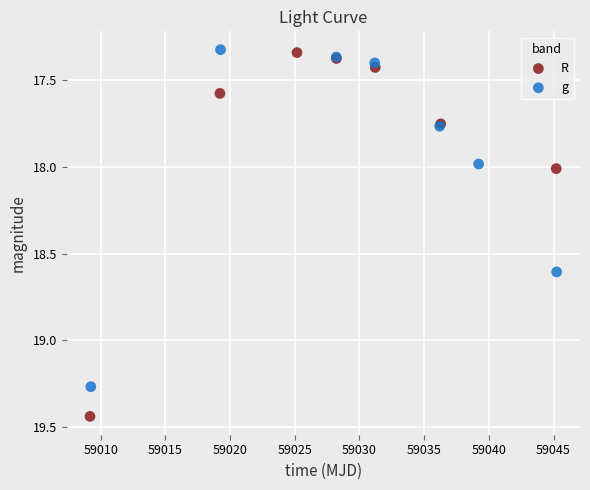

Which series contains the highest Y value?

R